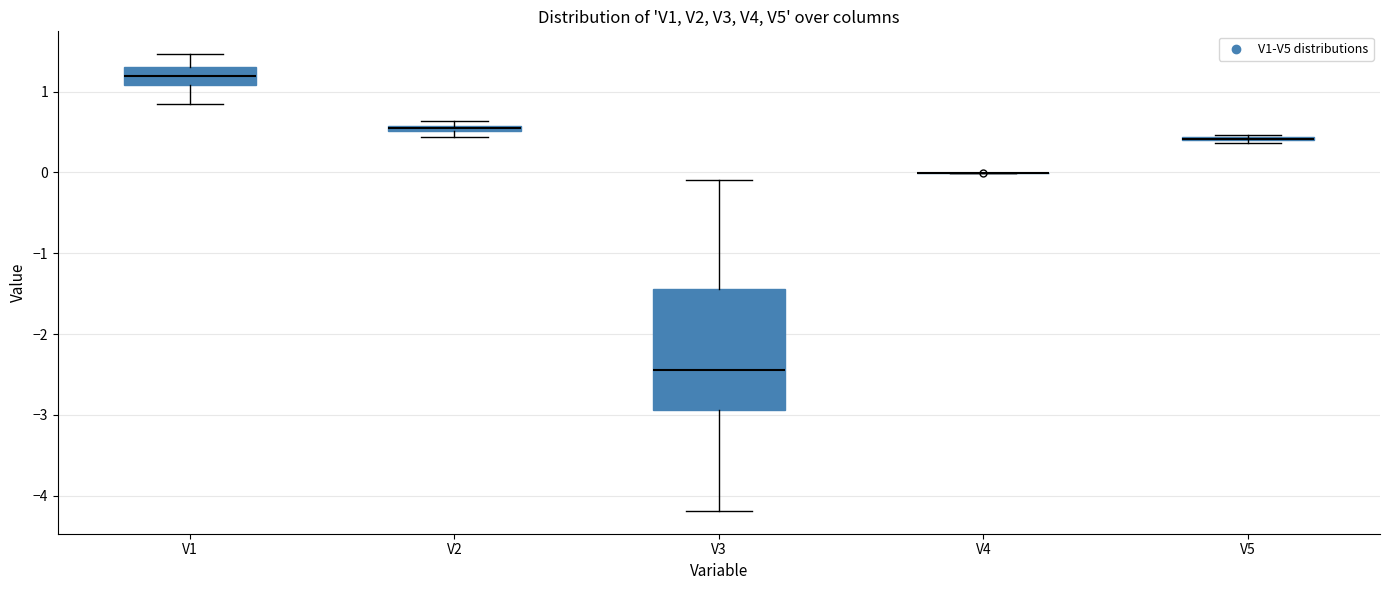

Where does the upper whisker of the box for V3 end on the y-axis? The values are not printed on the chart, so give them approximately, as read against the axis.

-0.1